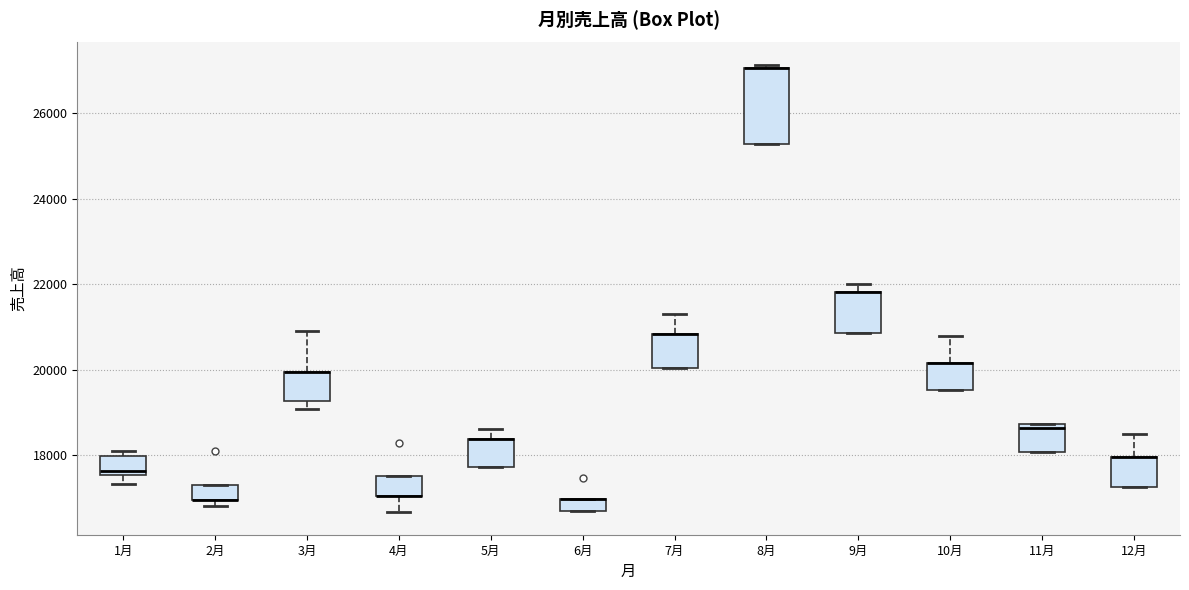

Where is the upper edge of the box for 12月 on the y-axis? The values are not printed on the chart, so give them approximately, as read against the axis.

18000